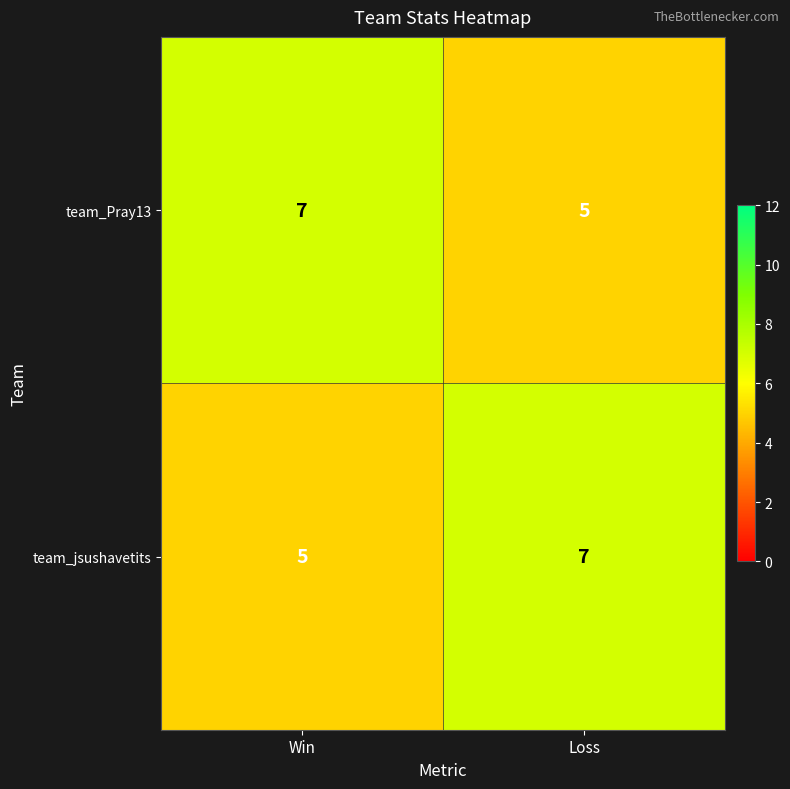

What is the minimum value shown in the chart?

5